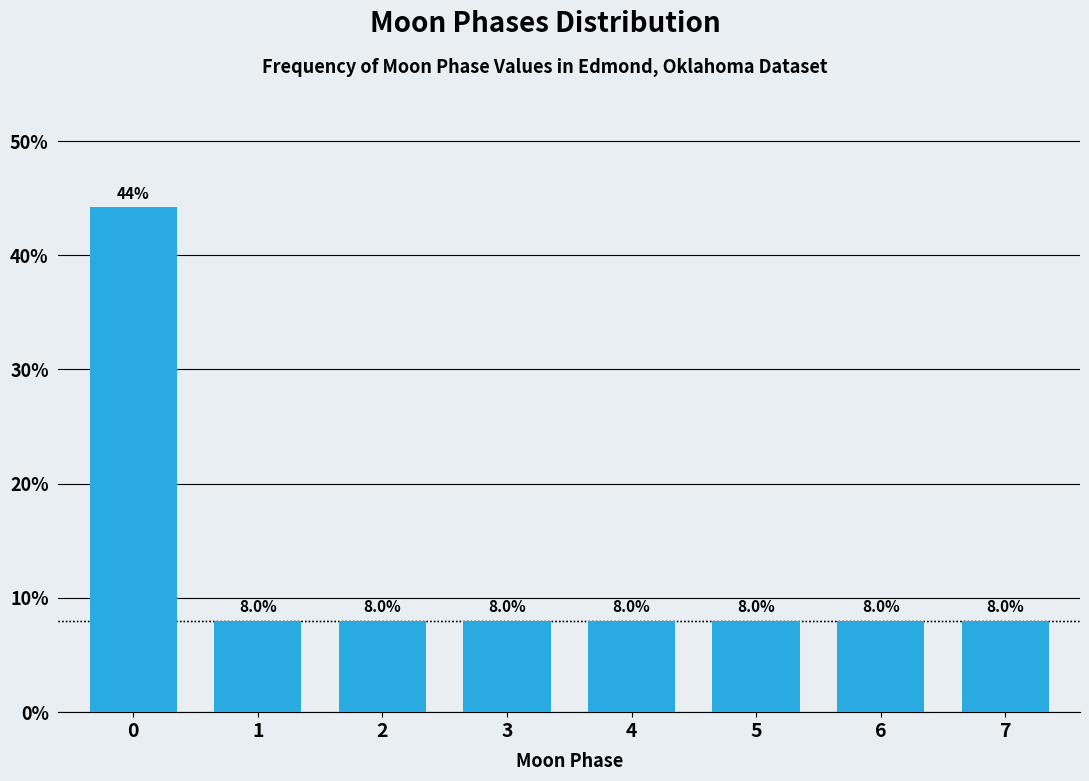

Reading right to left, what are all the values shown in this chart?

8.0	8.0	8.0	8.0	8.0	8.0	8.0	44.2